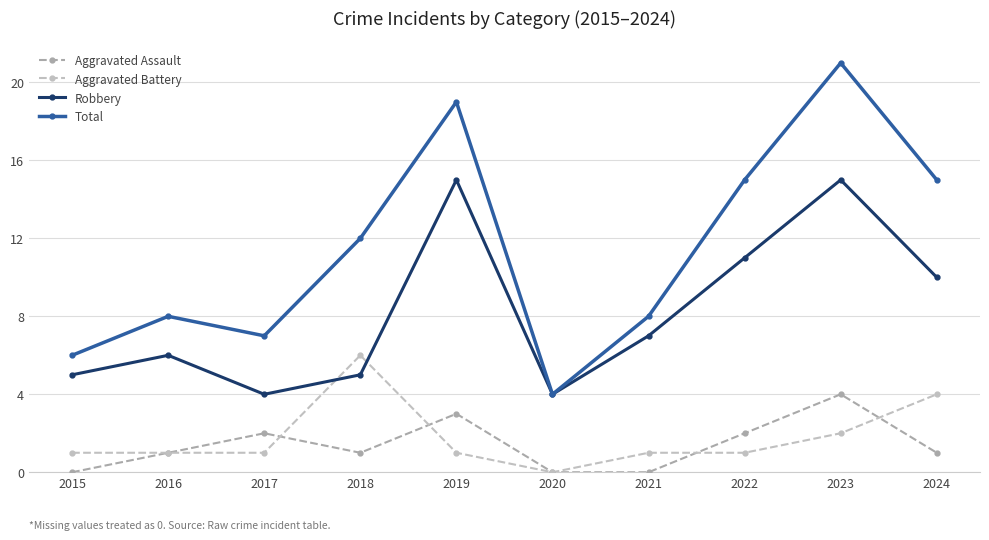

Is this an area chart (filled region under the line)?

No